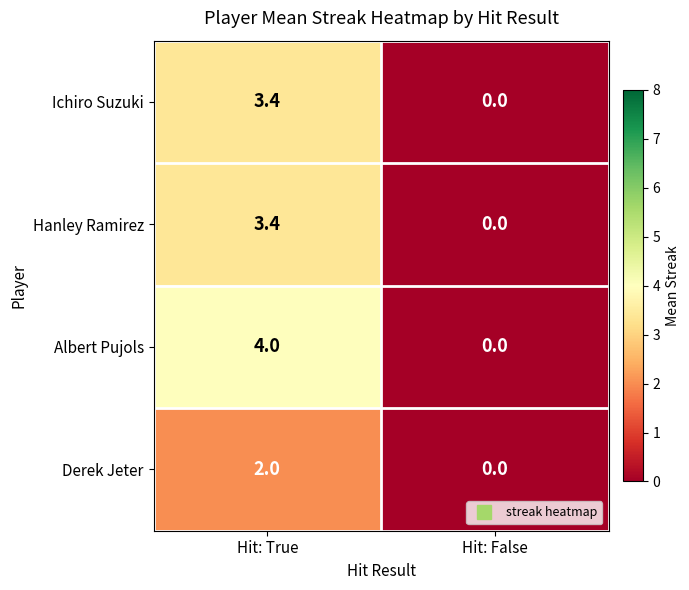

Which series has the widest spread of values?

Albert Pujols